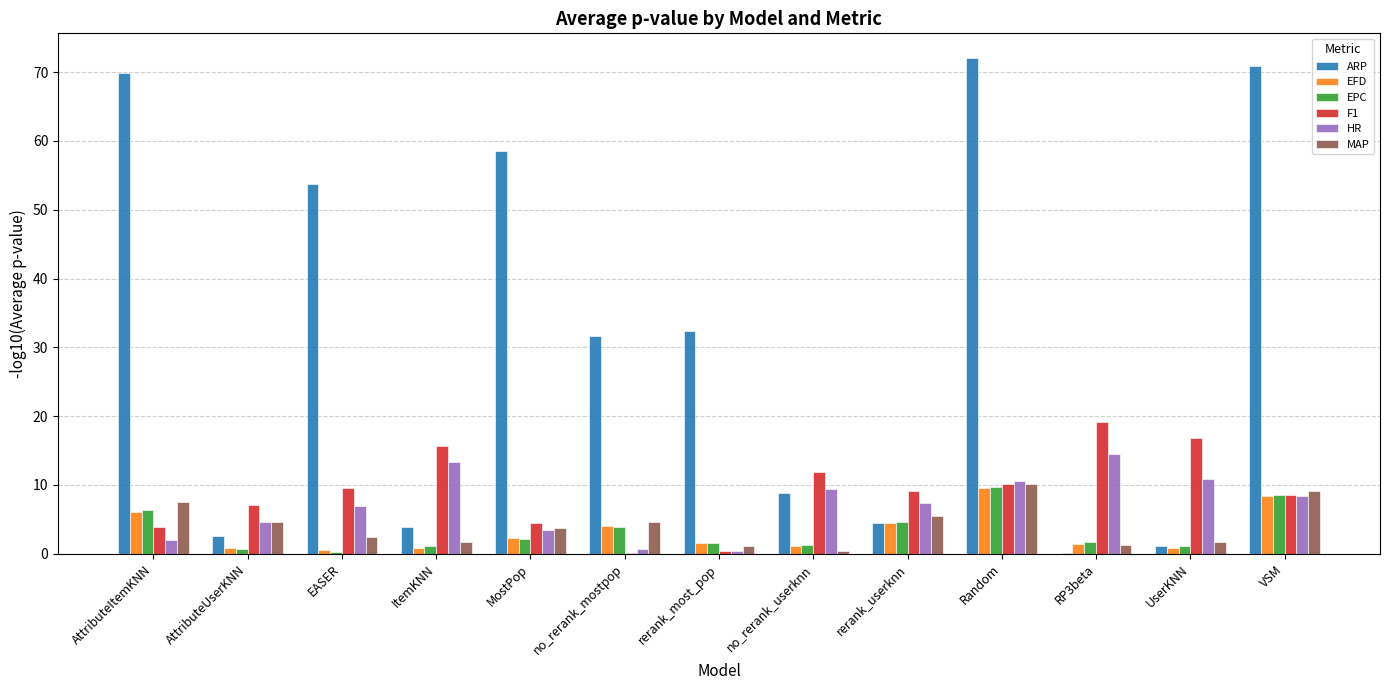

True or false: MAP has a value of 1.7 at AttributeUserKNN.

False